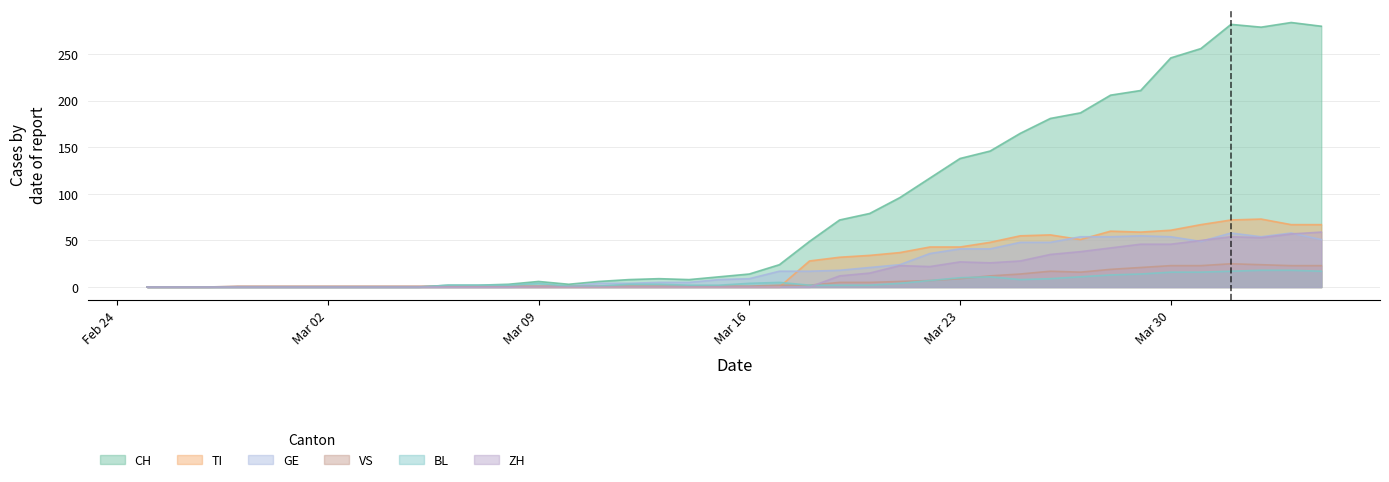

True or false: VS has a value of 1 at 2020-03-07.

False